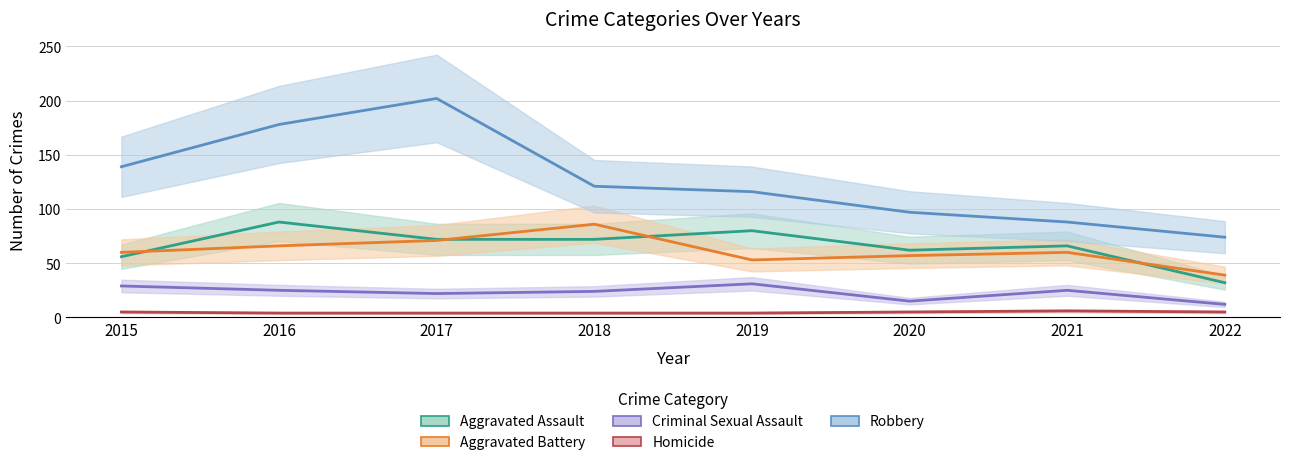

Between 2017 and 2020, which series saw the biggest shift?

Robbery